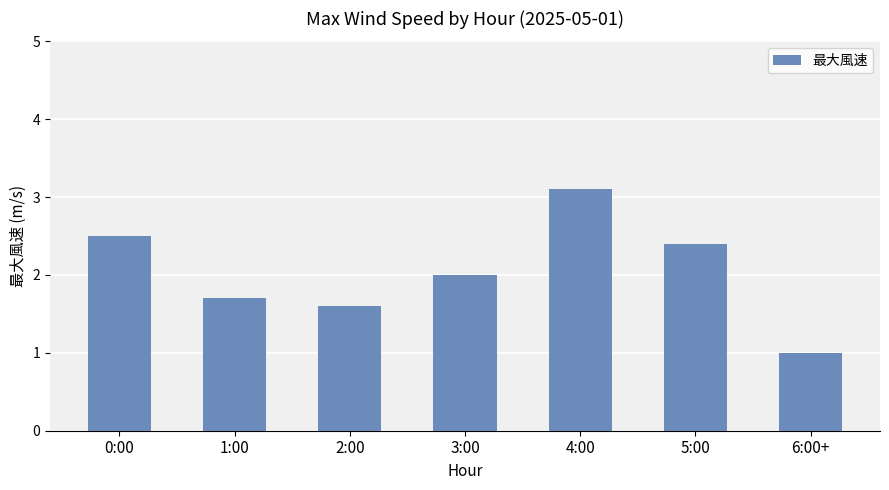

Are the bars grouped side by side (vs. stacked)?

No